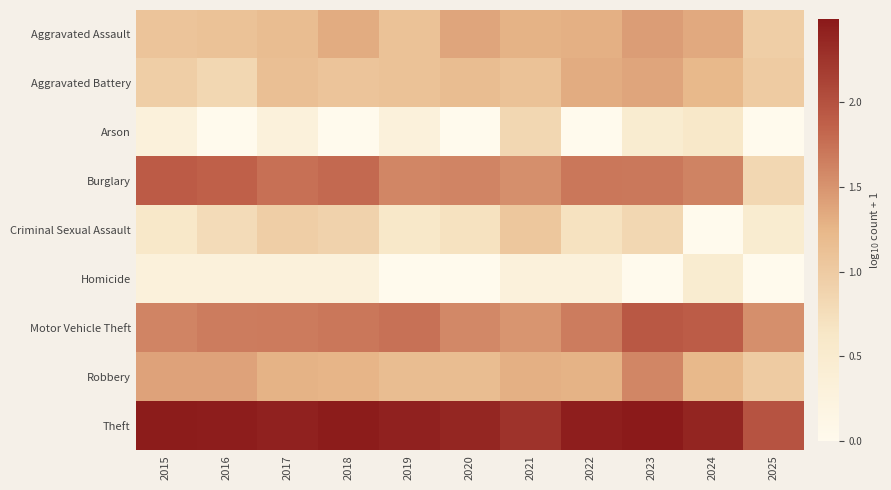

Which series has the widest spread of values?

Burglary